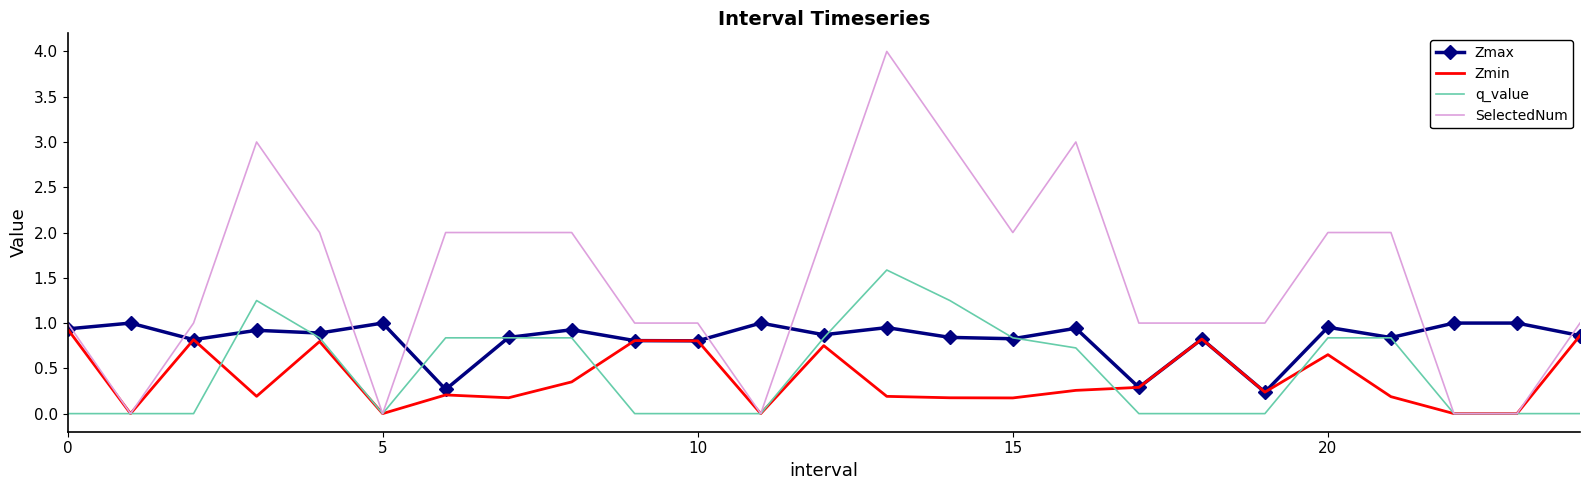

What is the highest value of the SelectedNum series?

4.0